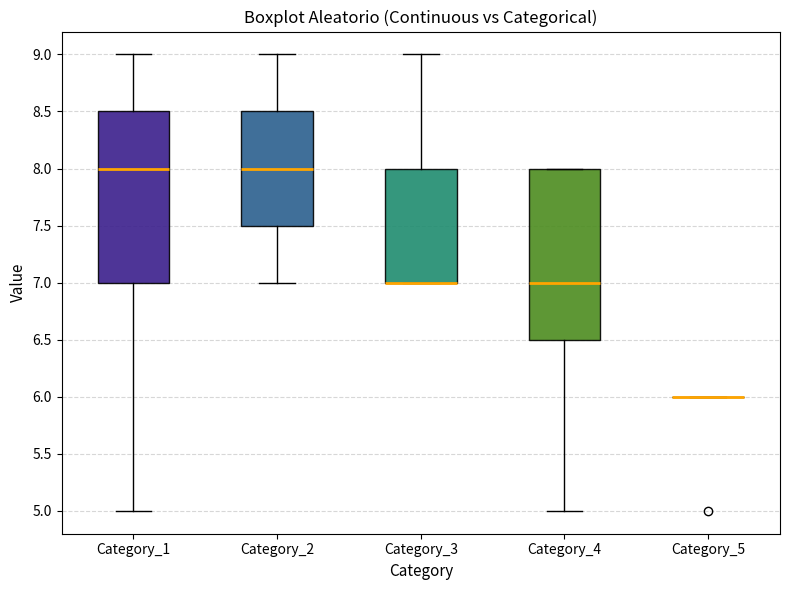

Reading left to right, transcribe this box plot: for each box, give where its median line is, the range the box spans, and where its two whiskers end, as read against the y-axis. The values are not printed on the chart, so give them approximately, as read against the axis.

Category_1: median 8.0, box 7.0 to 8.5, whiskers 5.0 to 9.0
Category_2: median 8.0, box 7.5 to 8.5, whiskers 7.0 to 9.0
Category_3: median 7.0 (drawn on the box's lower edge), box 7.0 to 8.0, whiskers 7.0 to 9.0
Category_4: median 7.0, box 6.5 to 8.0, whiskers 5.0 to 8.0
Category_5: box collapsed to a line at 6.0, whiskers 6.0 to 6.0